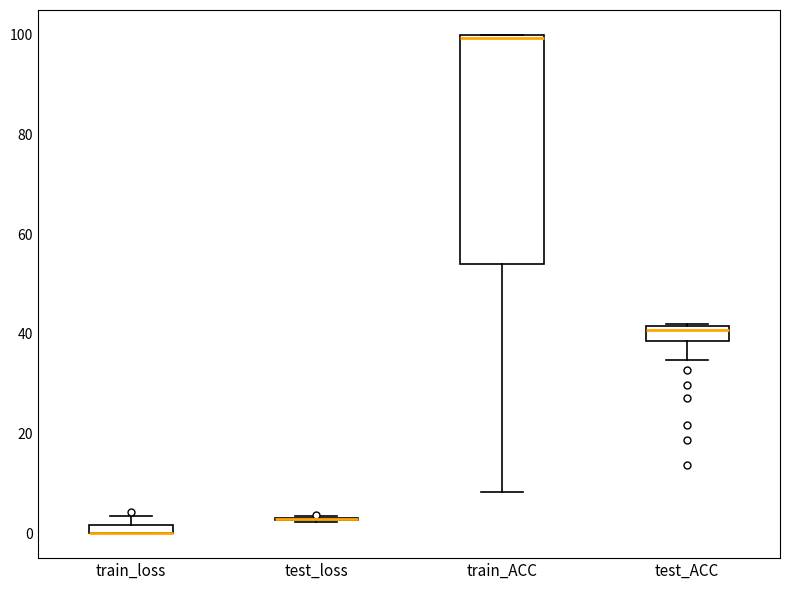

Where is the upper edge of the box for train_loss on the y-axis? The values are not printed on the chart, so give them approximately, as read against the axis.

2